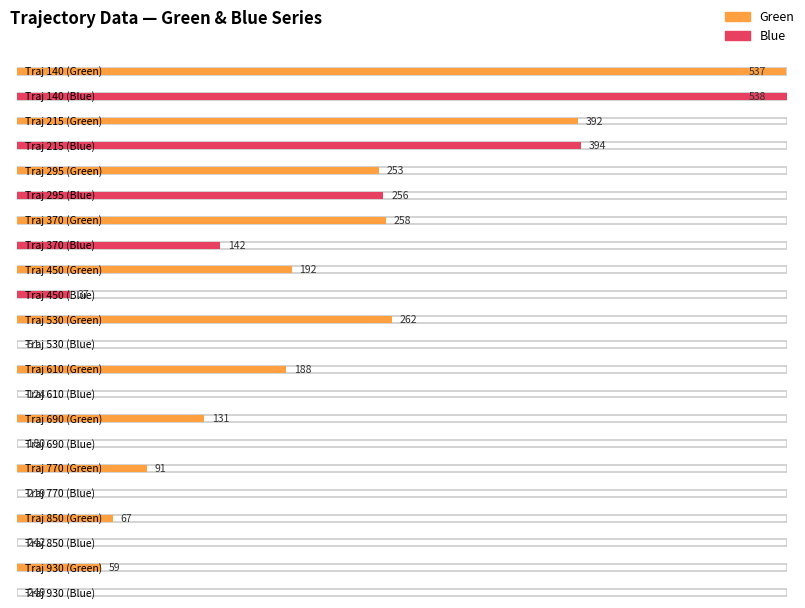

Reading left to right, list all the values displayed in this chart.

Green: 140=537	215=392	295=253	370=258	450=192	530=262	610=188	690=131	770=91	850=67	930=59
Blue: 140=538	215=394	295=256	370=142	450=37	530=-51	610=-124	690=-180	770=-219	850=-242	930=-249